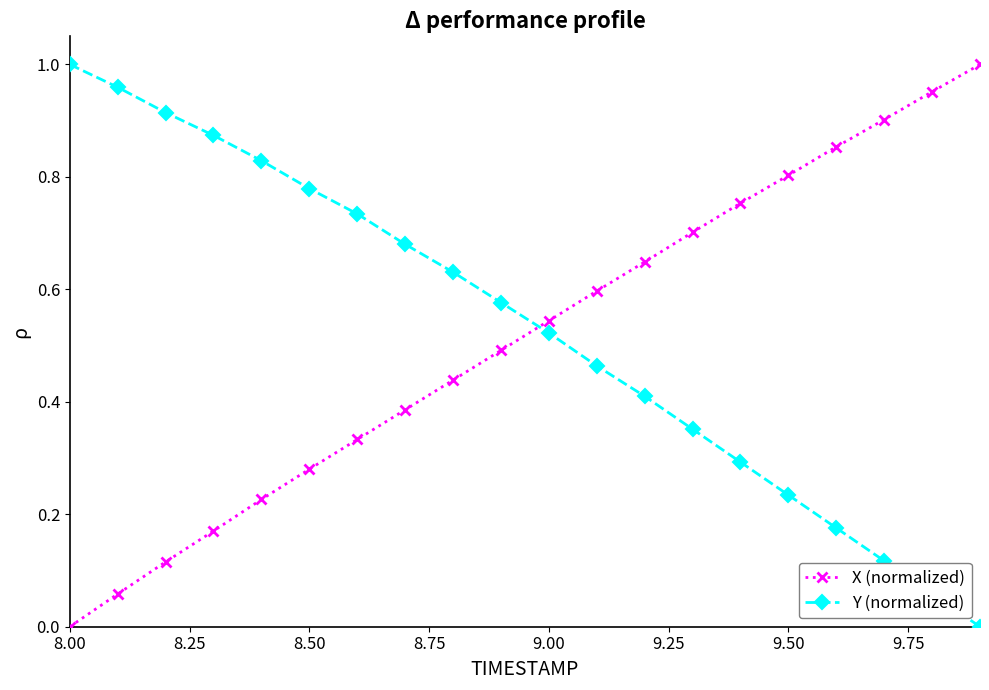

Which series ends up on top after the final intersection of X (normalized) and Y (normalized)?

X (normalized)